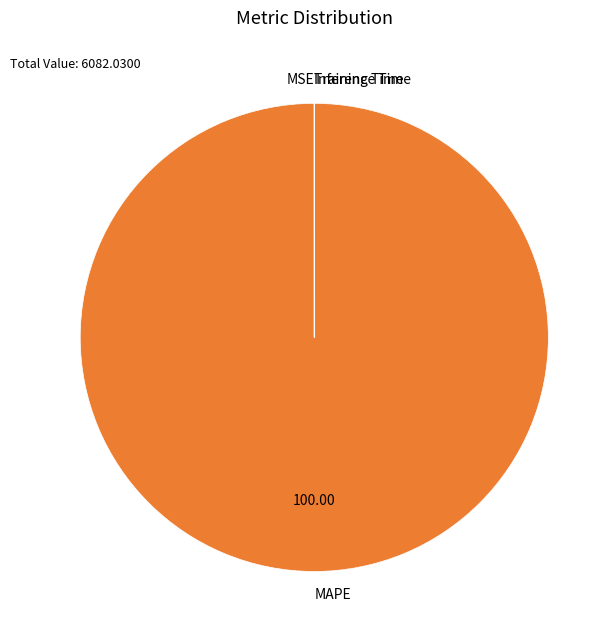

Does MAPE represent more than half of the total?

Yes